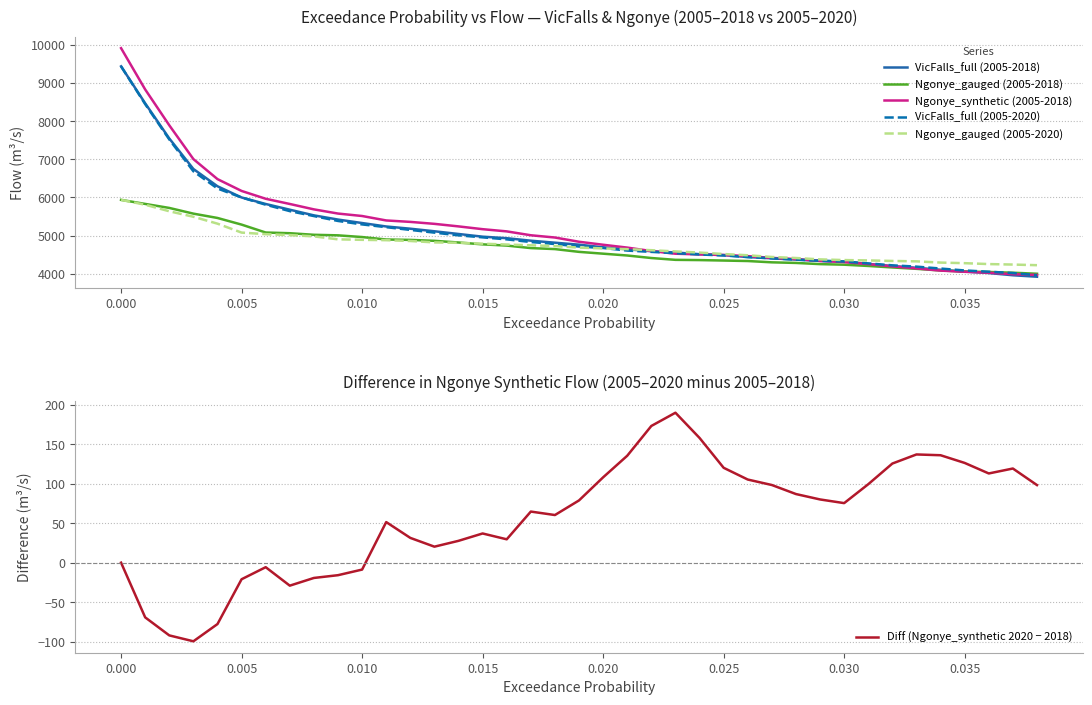

Rank the series by their maximum value, from highest to lowest.

Ngonye_synthetic (2005-2018), VicFalls_full (2005-2018), VicFalls_full (2005-2020), Ngonye_gauged (2005-2018), Ngonye_gauged (2005-2020), Diff (Ngonye_synthetic 2020 − 2018)